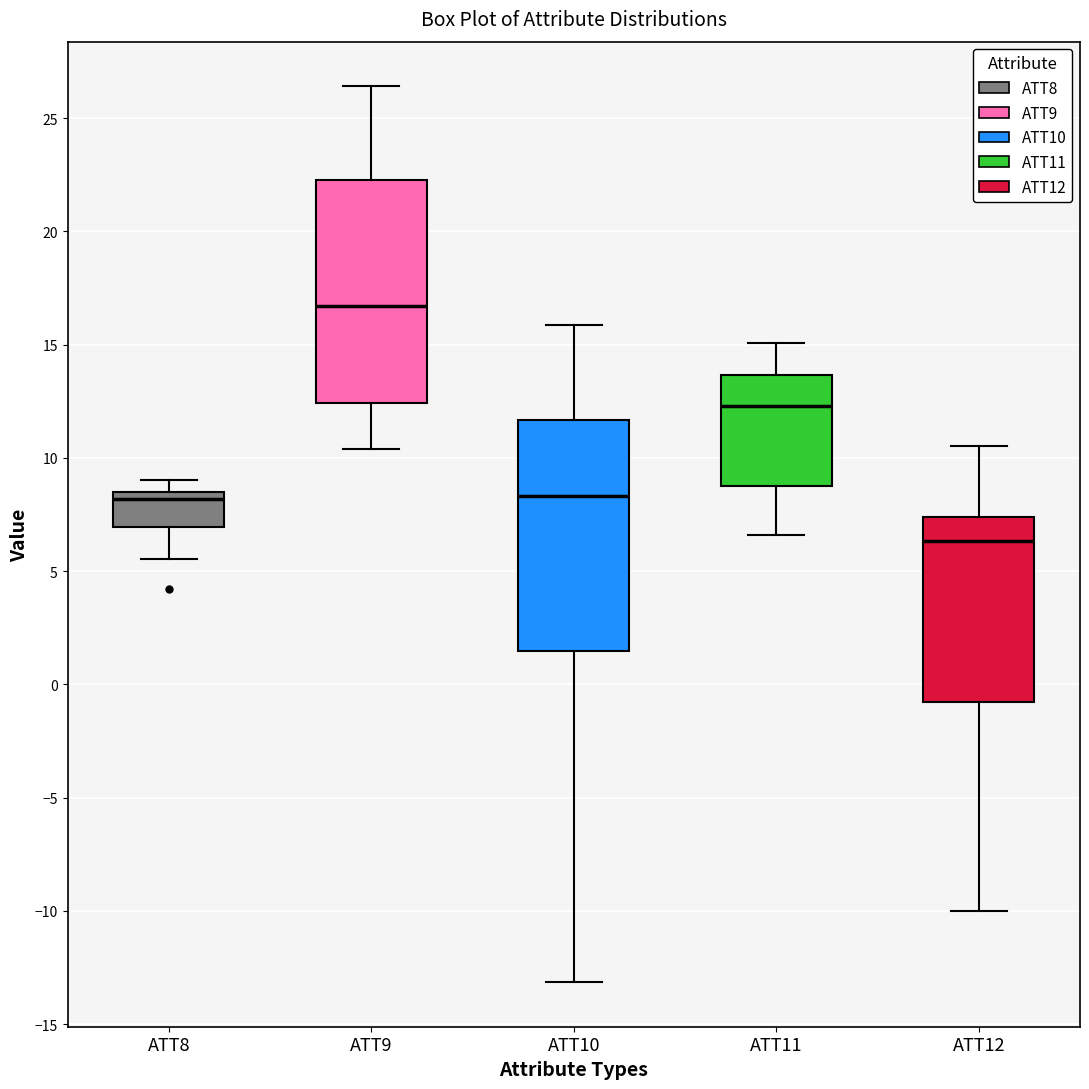

Reading left to right, transcribe this box plot: for each box, give where its median line is, the range the box spans, and where its two whiskers end, as read against the y-axis. The values are not printed on the chart, so give them approximately, as read against the axis.

ATT8: median 8.0, box 7.0 to 8.5, whiskers 5.5 to 9.0
ATT9: median 16.5, box 12.5 to 22.5, whiskers 10.5 to 26.5
ATT10: median 8.5, box 1.5 to 11.5, whiskers -13.0 to 16.0
ATT11: median 12.5, box 9.0 to 13.5, whiskers 6.5 to 15.0
ATT12: median 6.5, box -1.0 to 7.5, whiskers -10.0 to 10.5